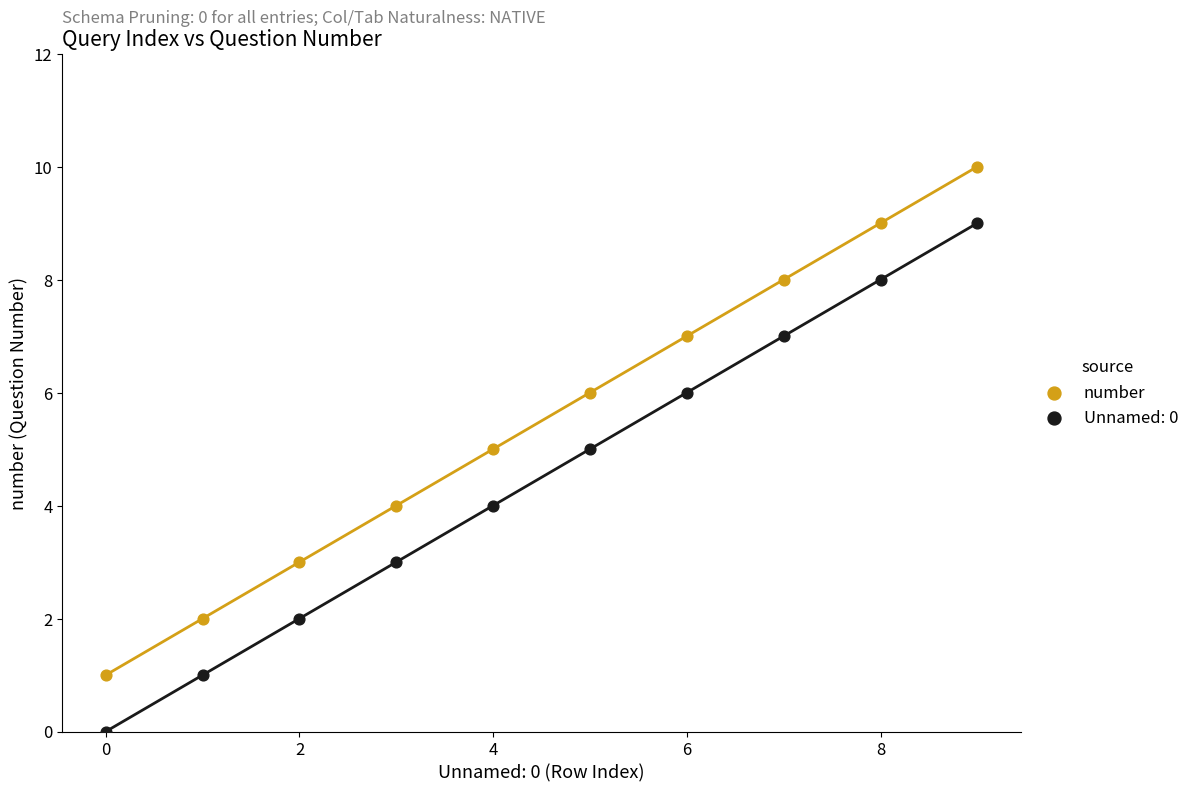

Which series reaches the minimum Y coordinate?

Unnamed: 0